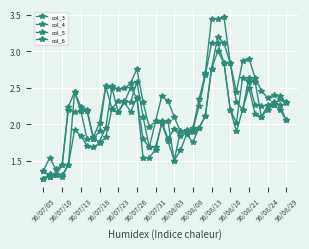

Count the number of data series in this chart.

4